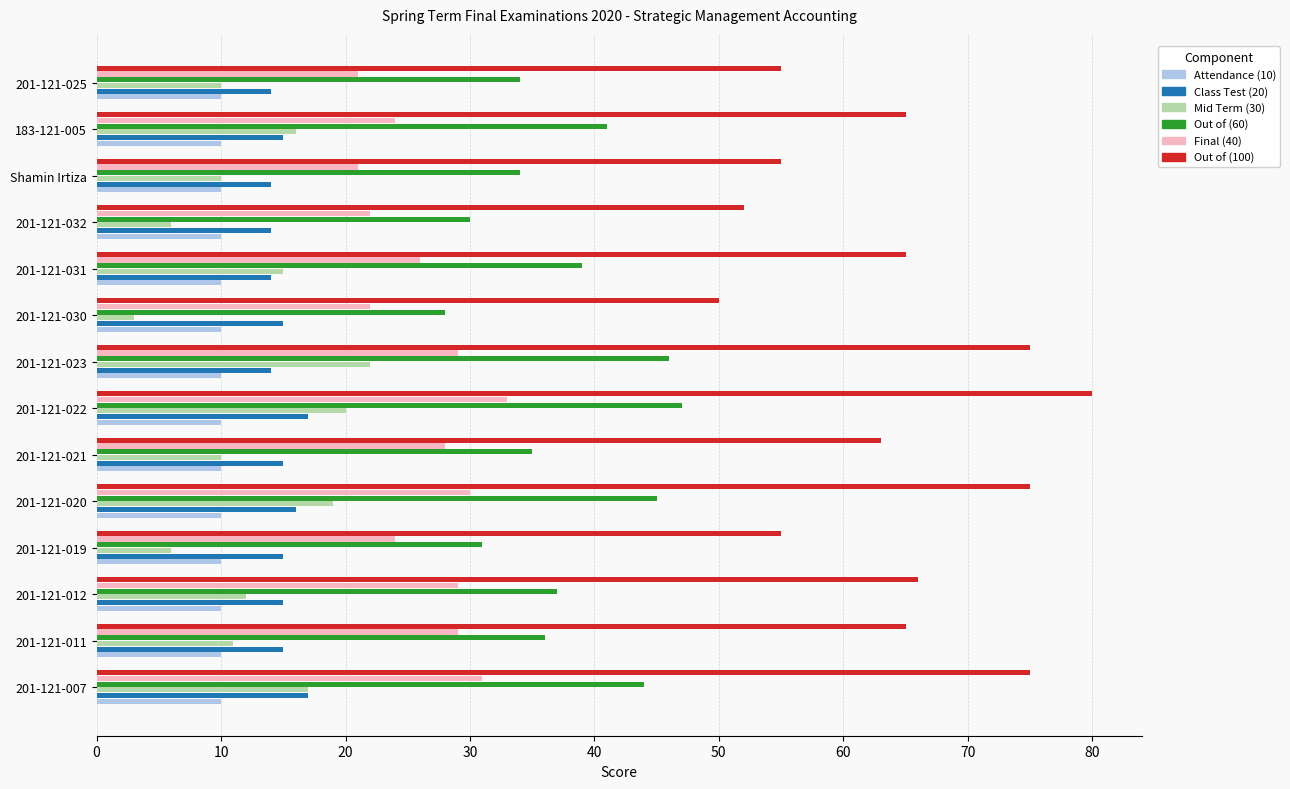

What are all the series names shown in the legend?

Attendance (10), Class Test (20), Mid Term (30), Out of (60), Final (40), Out of (100)